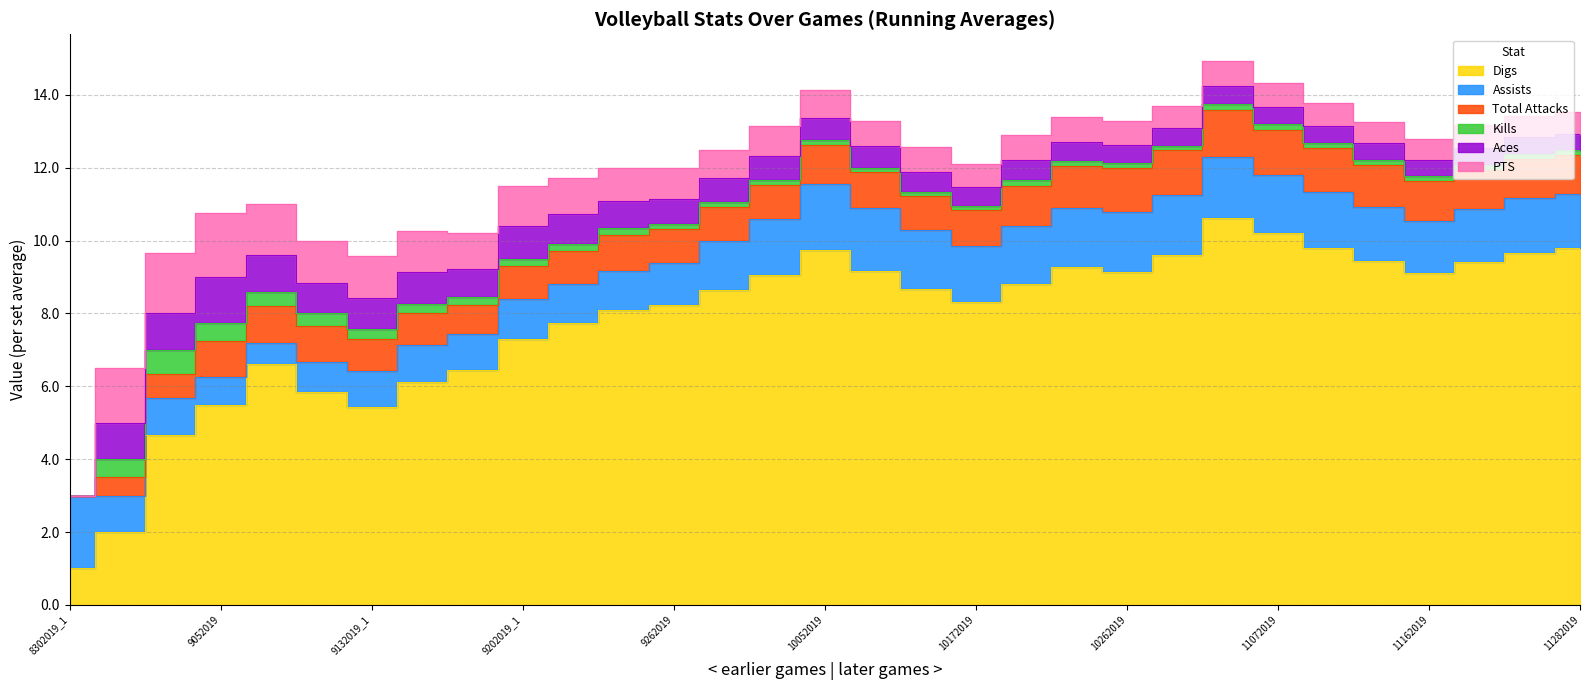

How many lines are shown in the chart?

6